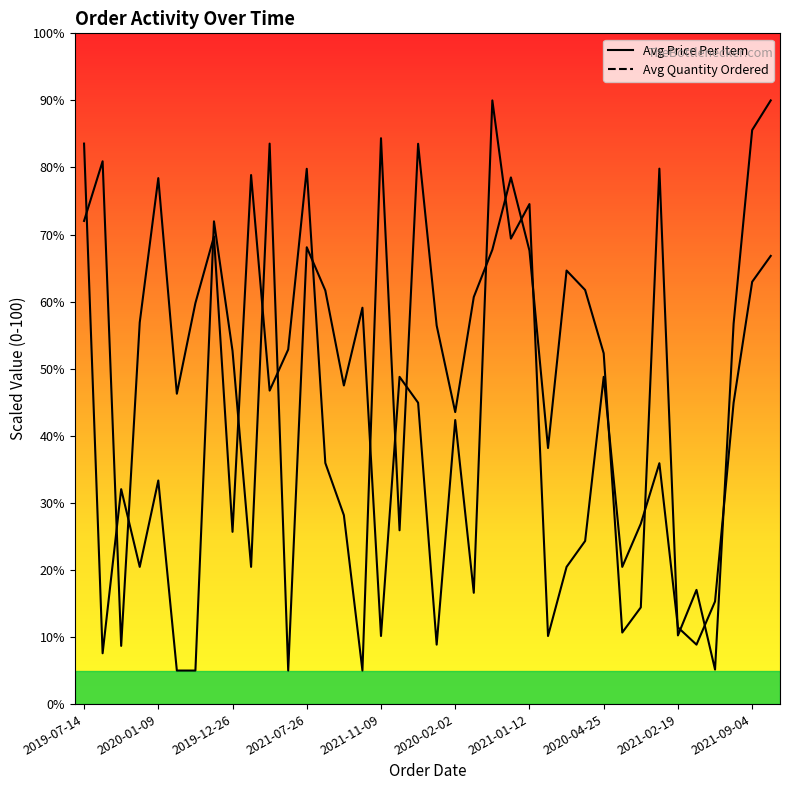

What is the value of the Avg Price Per Item point at the 4th from the left?

56.9